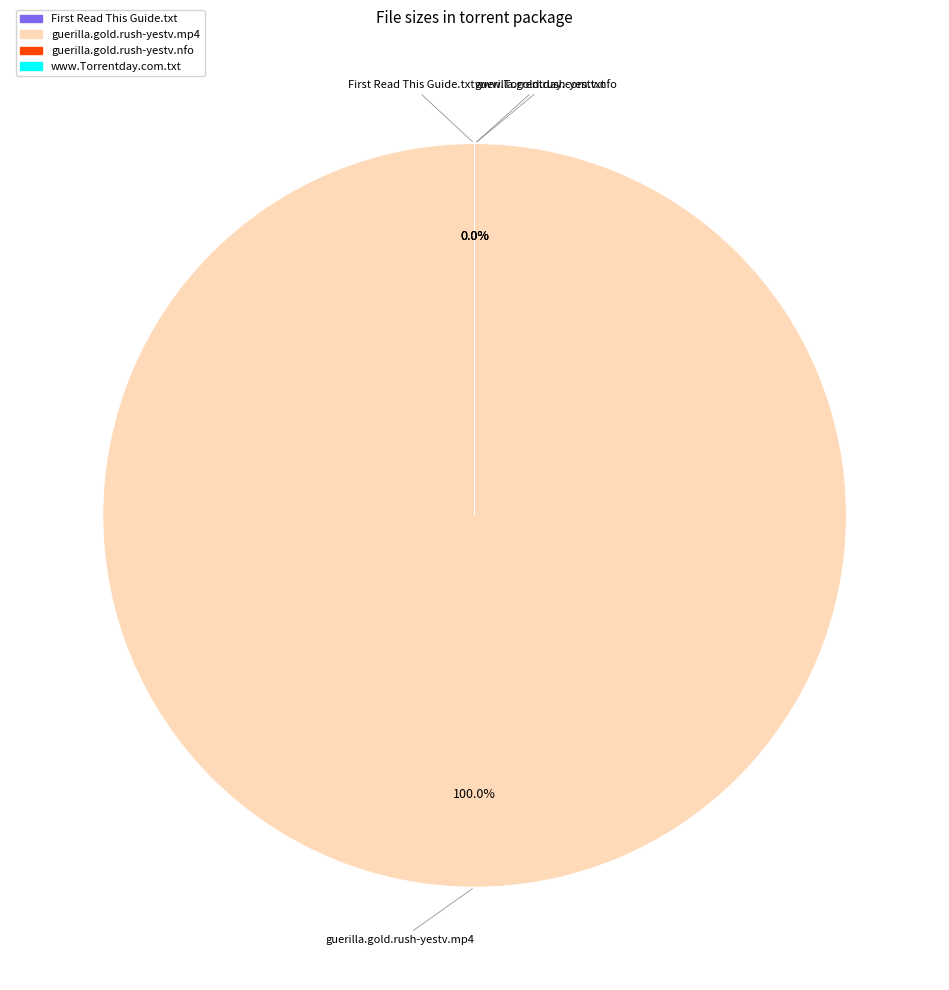

Rank the categories by value from highest to lowest.

guerilla.gold.rush-yestv.mp4, guerilla.gold.rush-yestv.nfo, First Read This Guide.txt, www.Torrentday.com.txt